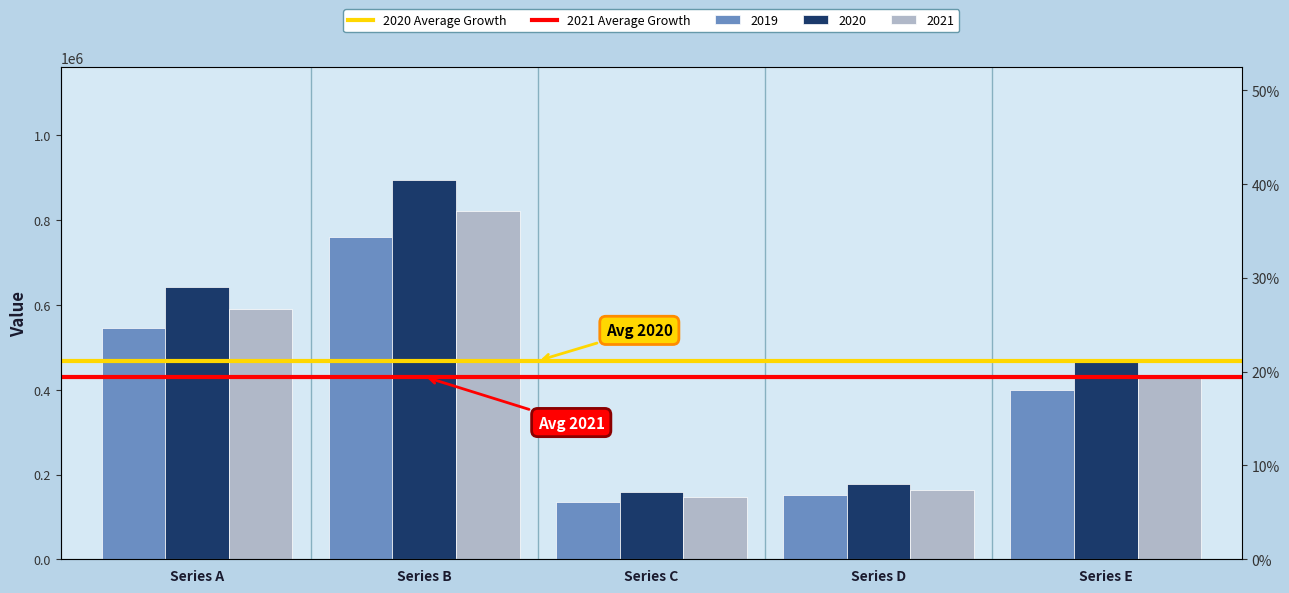

The 2020 Average Growth series shows 468293.0 at Series A. True or false?

True